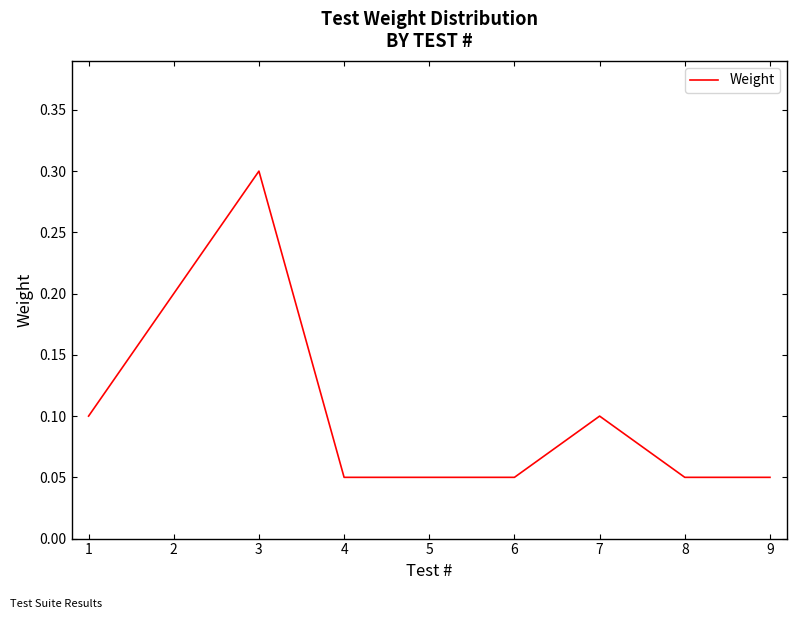

What is the maximum value shown in the chart?

0.3